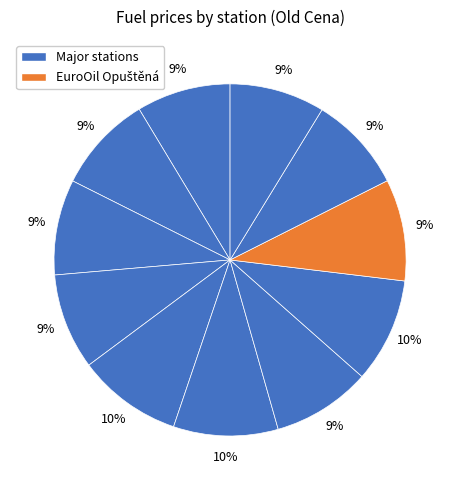

To the nearest percent, what is the average slice percentage?

9%